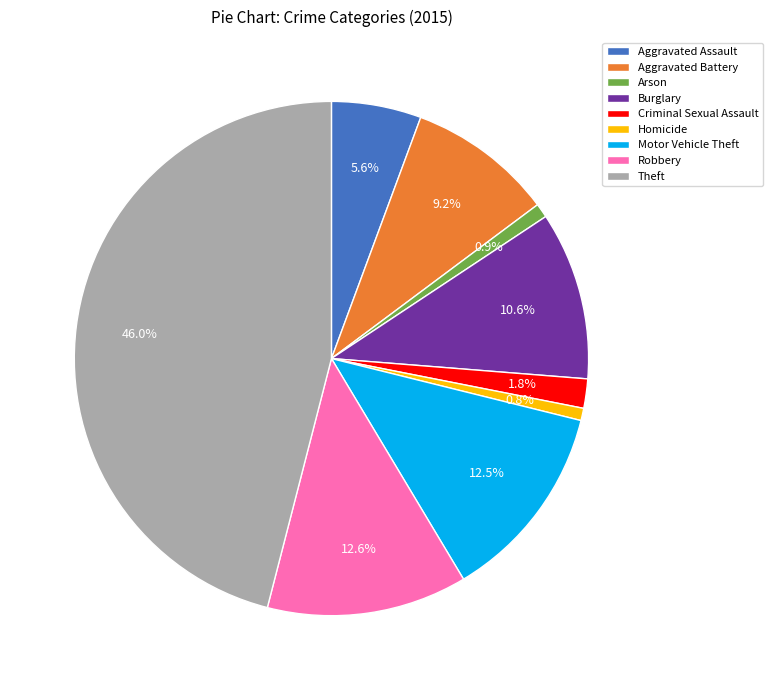

Is Criminal Sexual Assault the majority of the pie?

No